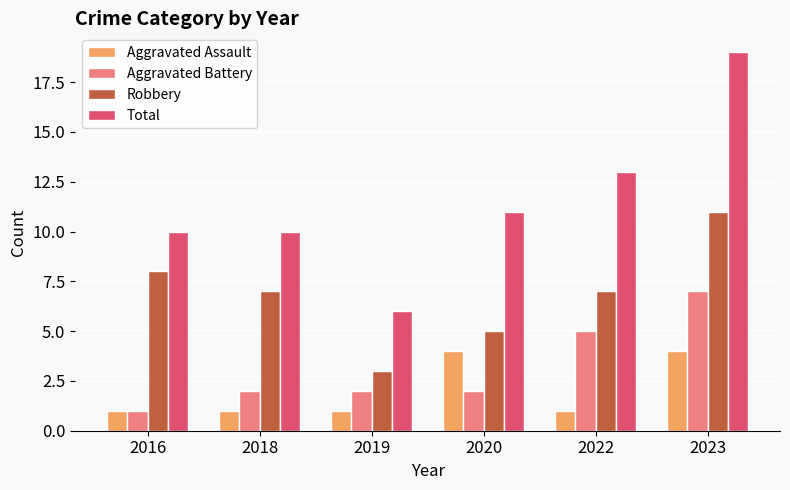

What is the approximate value of Aggravated Assault at 2023?

4